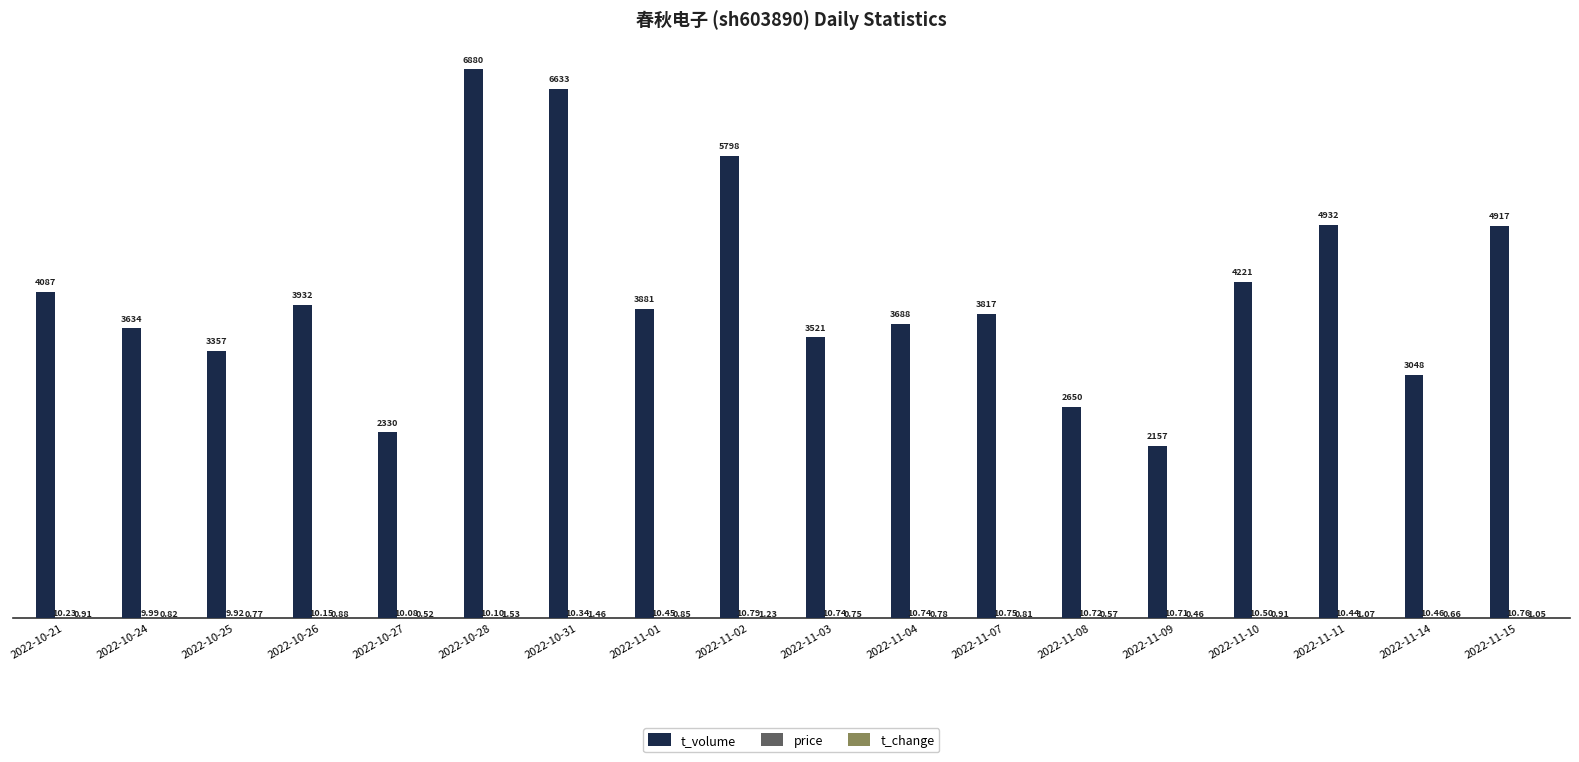

Are the bars grouped side by side (vs. stacked)?

Yes